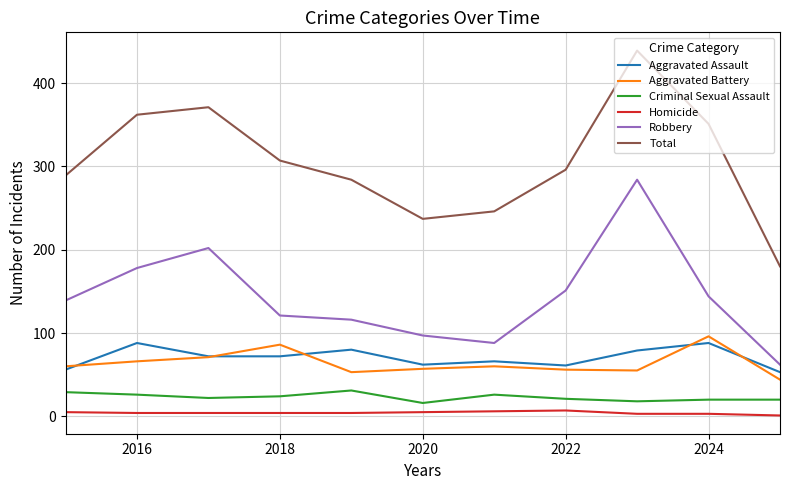

How many interior local valleys does the Robbery series have?

1